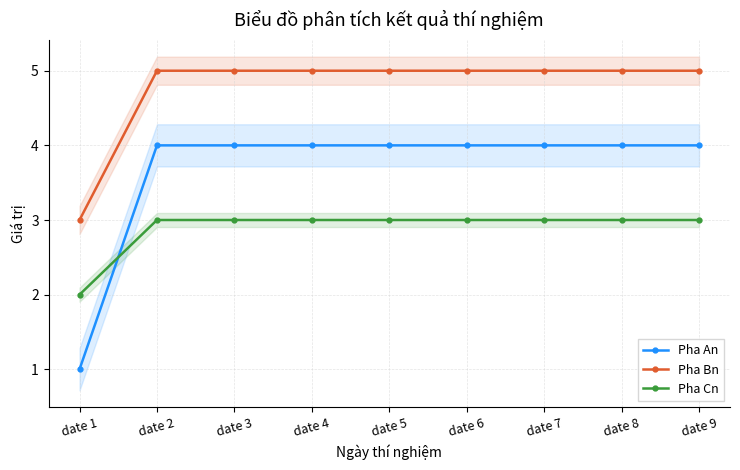

Which series changed the most between date 2 and date 3?

Pha An